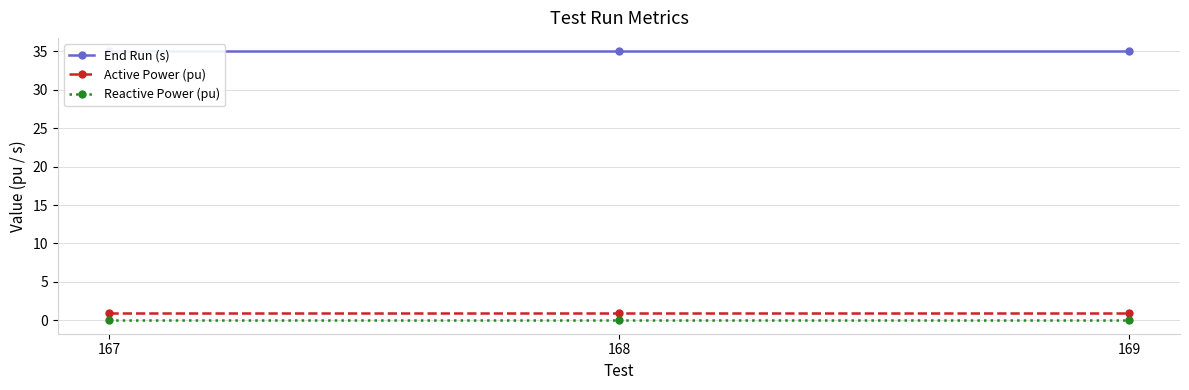

List the labels in order of Active Power (pu) value, largest first.

167, 168, 169